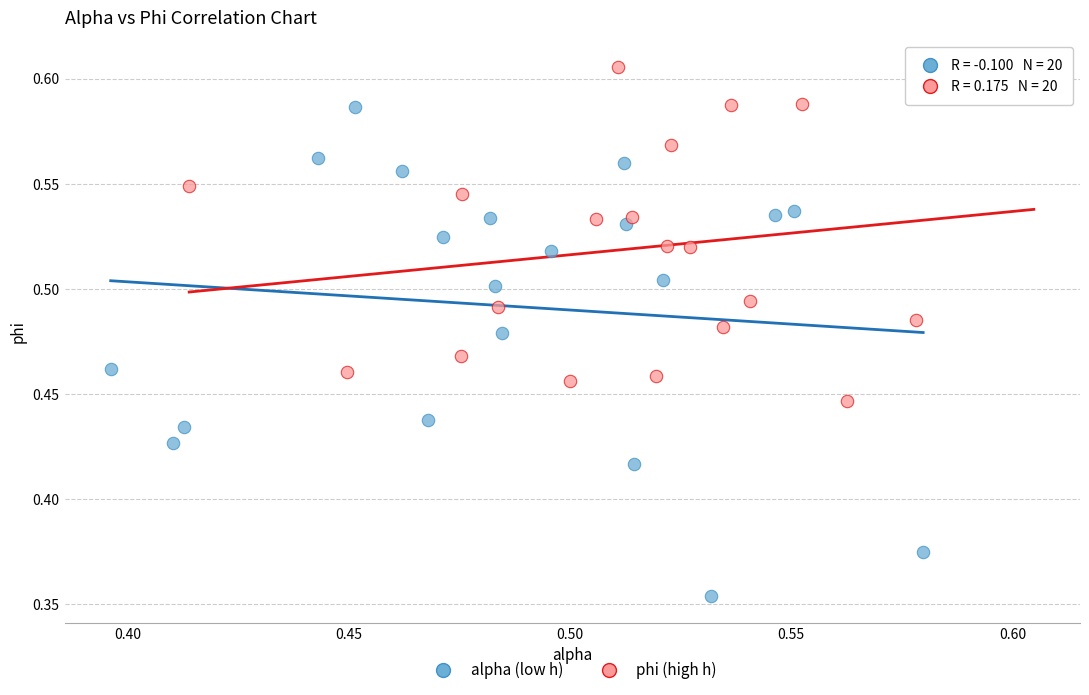

Which series has the largest Y range (max minus min)?

alpha (low h)